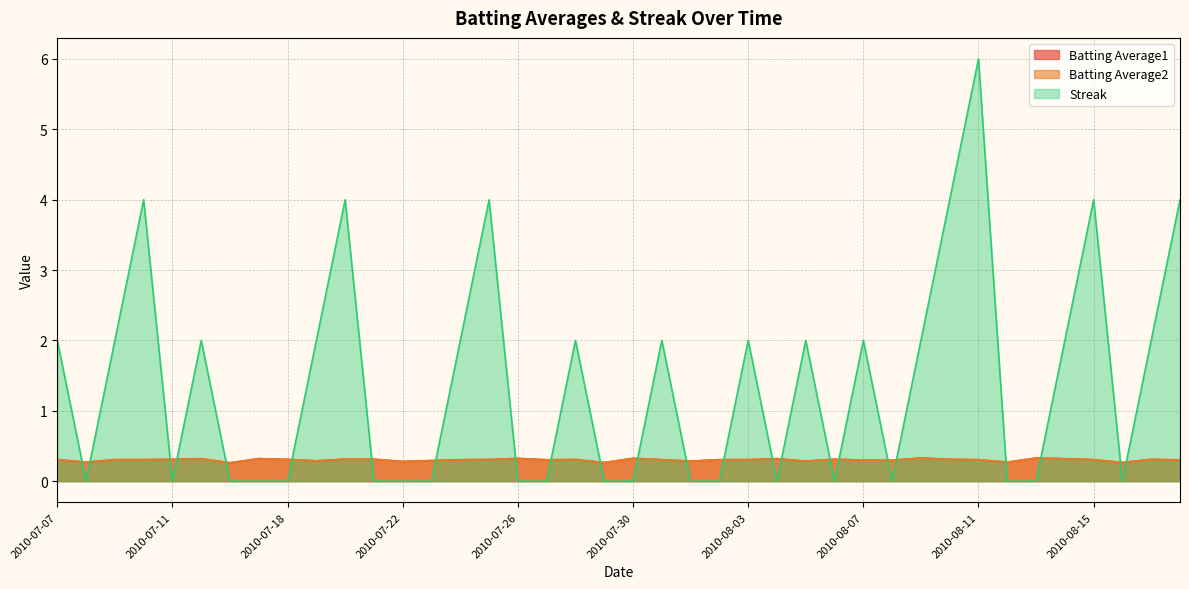

In Streak, how many points are lower than both neighbors (excluding endpoints)?

6